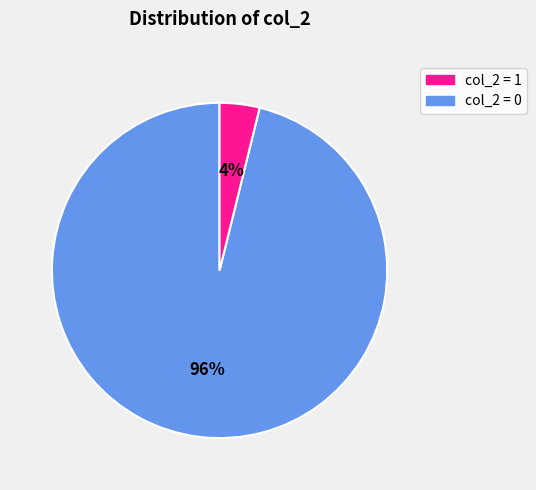

Is there any slice that represents more than half of the pie?

Yes